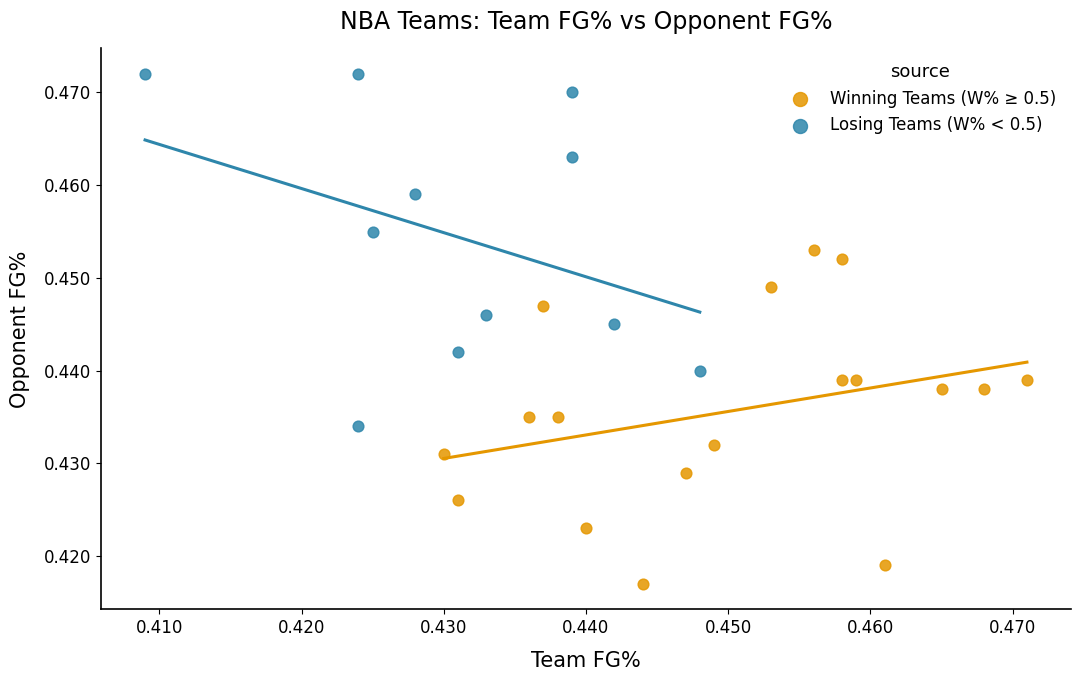

Which series reaches the maximum Y coordinate?

Losing Teams (W% < 0.5)